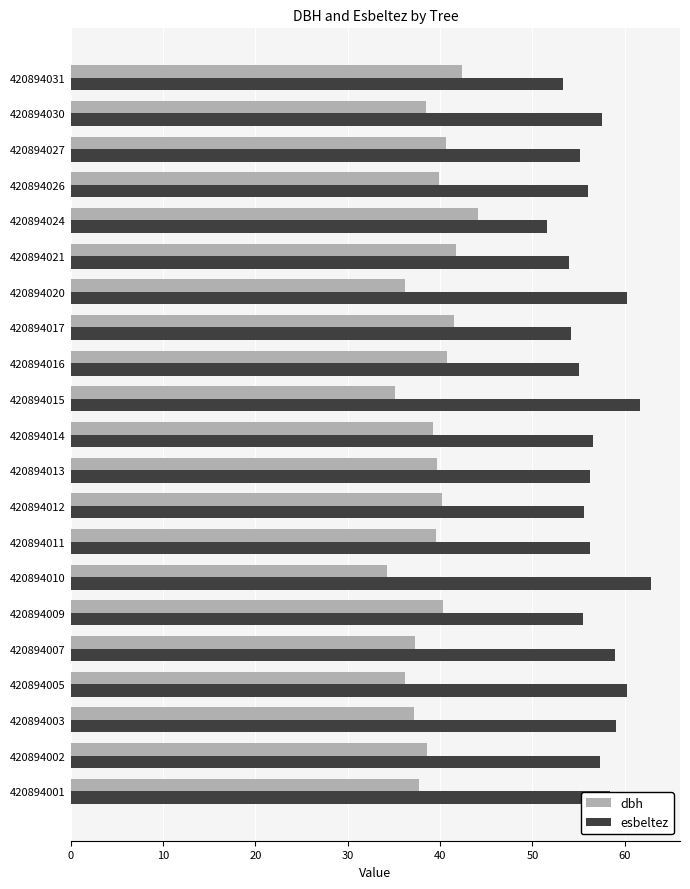

What is the spread (max minus min) of values at 420894012?

15.4